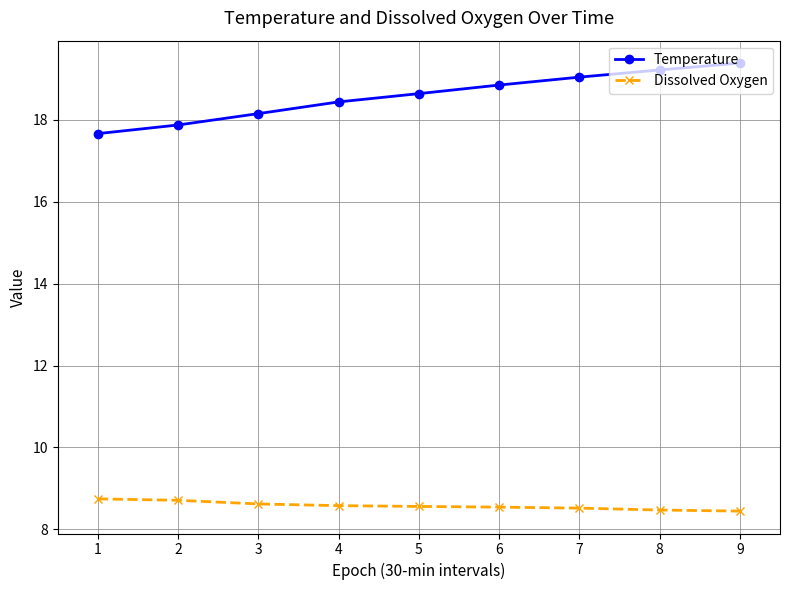

What value does the Temperature series have at 1?

17.7